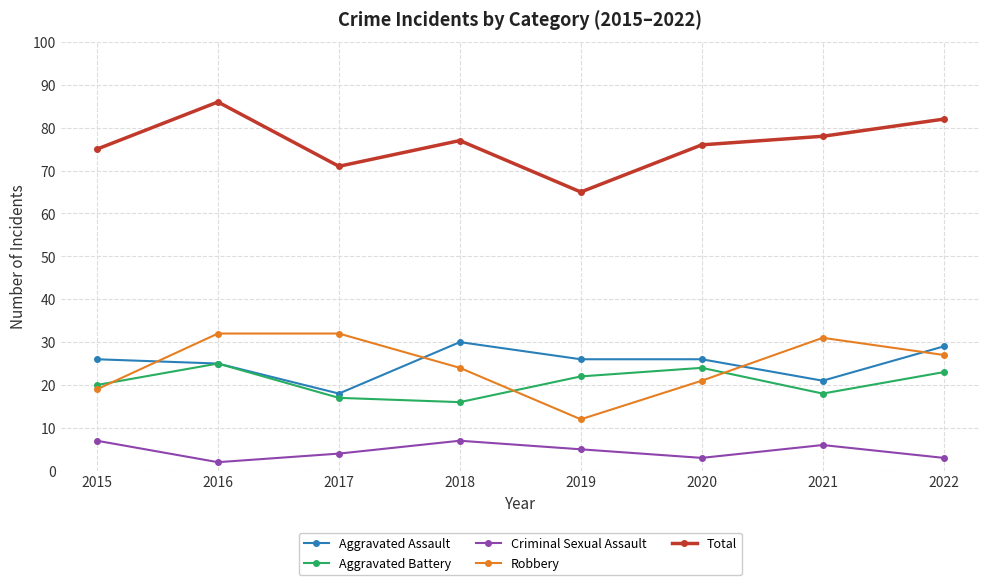

What is the sum of the Aggravated Assault values at 2018 and 2017?

48